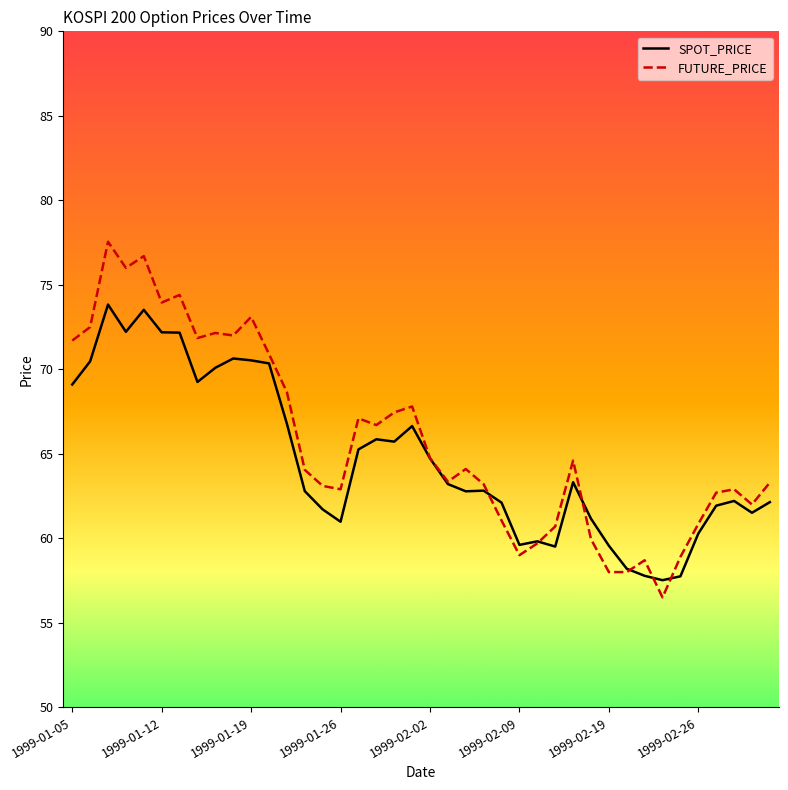

What is the lowest value of the FUTURE_PRICE series?

56.5